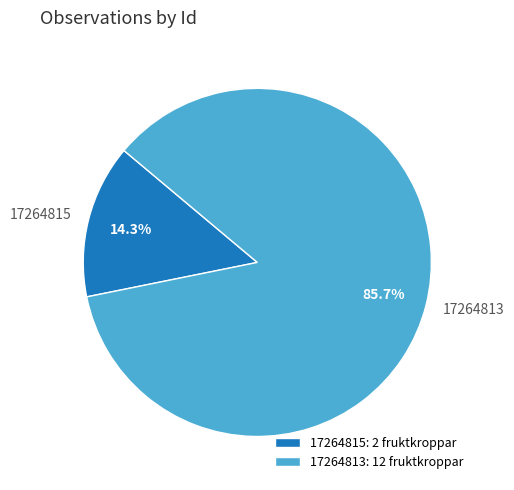

What is the largest slice in the pie chart?

17264813